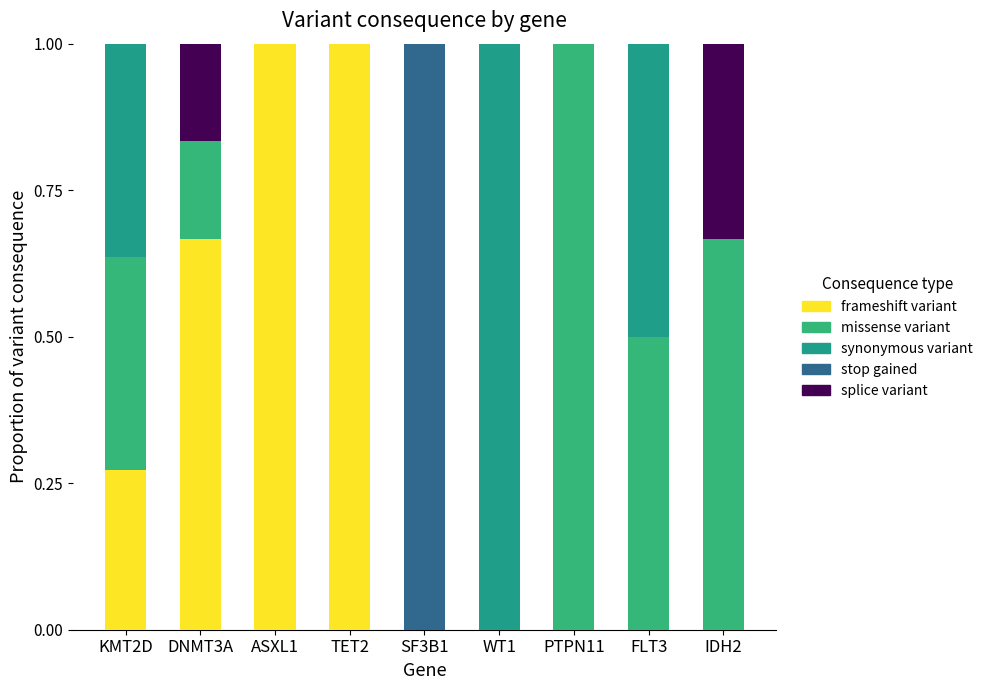

What are all the series names shown in the legend?

frameshift variant, missense variant, synonymous variant, stop gained, splice variant